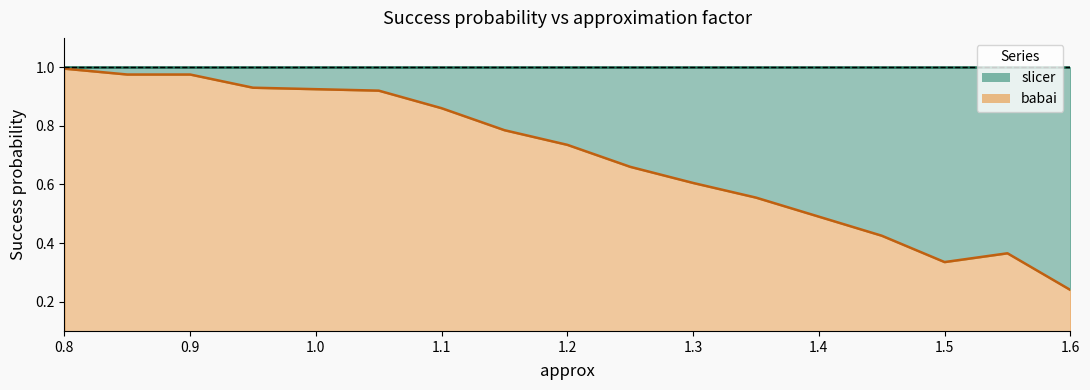

What is the difference between the maximum and second lowest values?

0.7